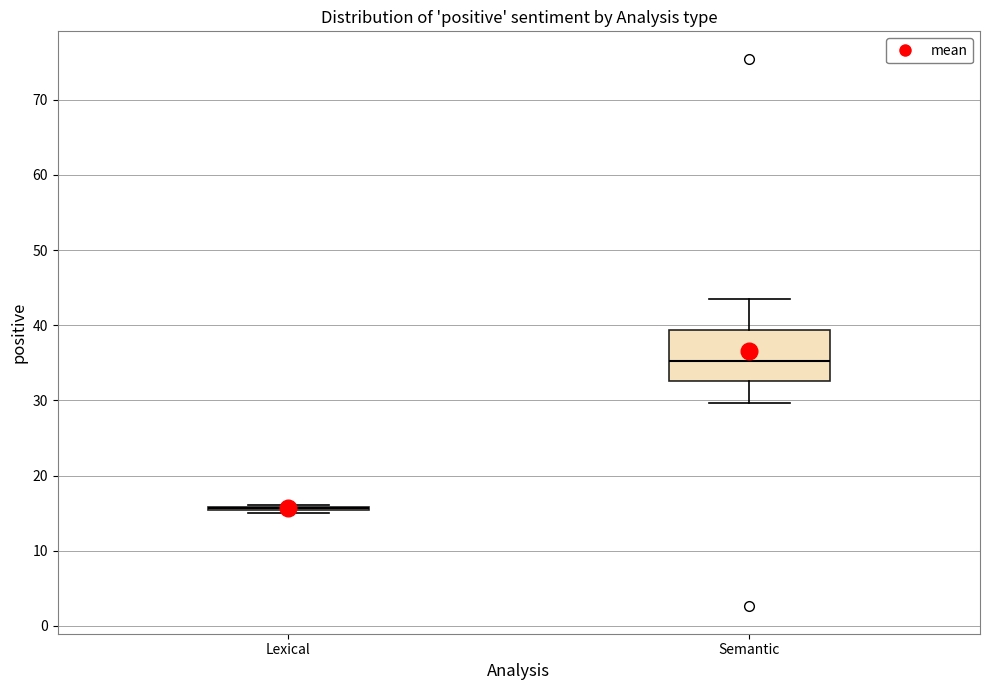

Reading left to right, read every box against the y-axis: the position of its median line, the range the box covers, and the ends of its whiskers. The values are not printed on the chart, so give them approximately, as read against the axis.

Lexical: box collapsed to a line at 16, whiskers 15 to 16
Semantic: median 35, box 33 to 39, whiskers 30 to 44